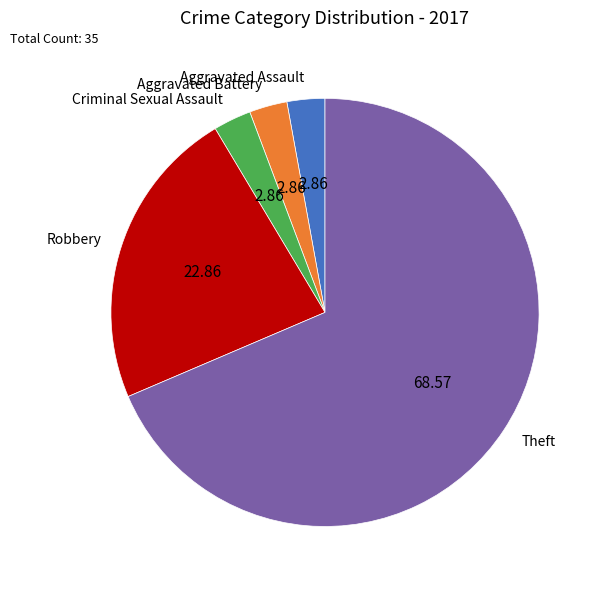

What is the majority slice?

Theft